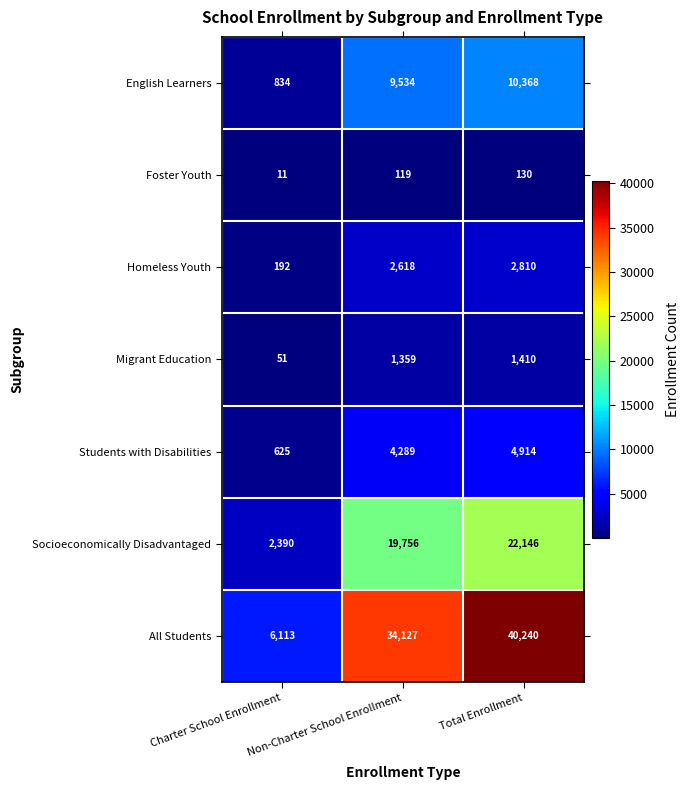

The value of Socioeconomically Disadvantaged at Charter School Enrollment is 2390. True or false?

True